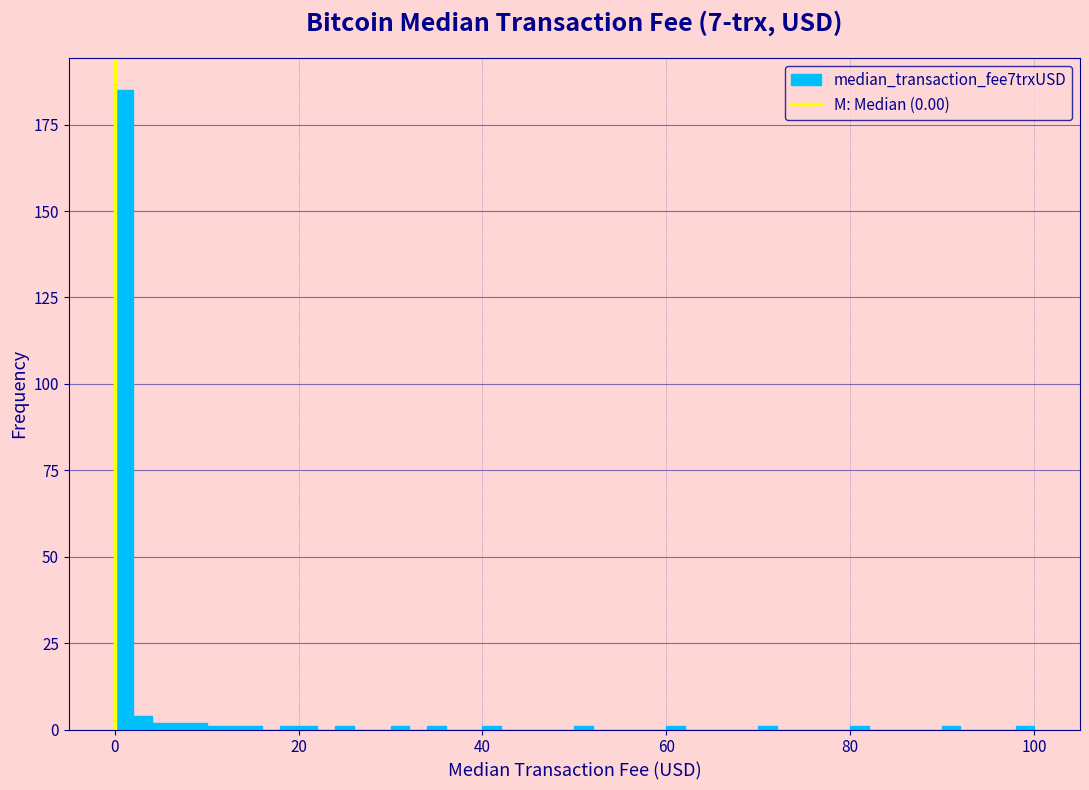

Read against the x-axis, roughly where is the centre of the tallest bar?

2